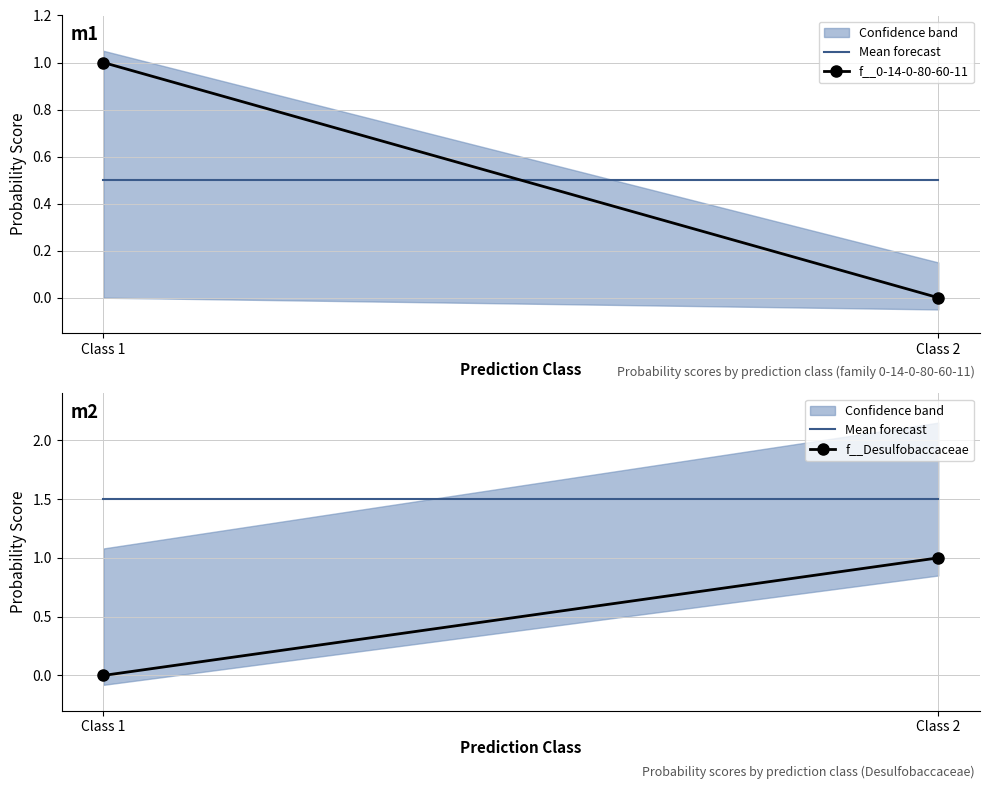

What is the average value of the f__0-14-0-80-60-11 series?

0.5